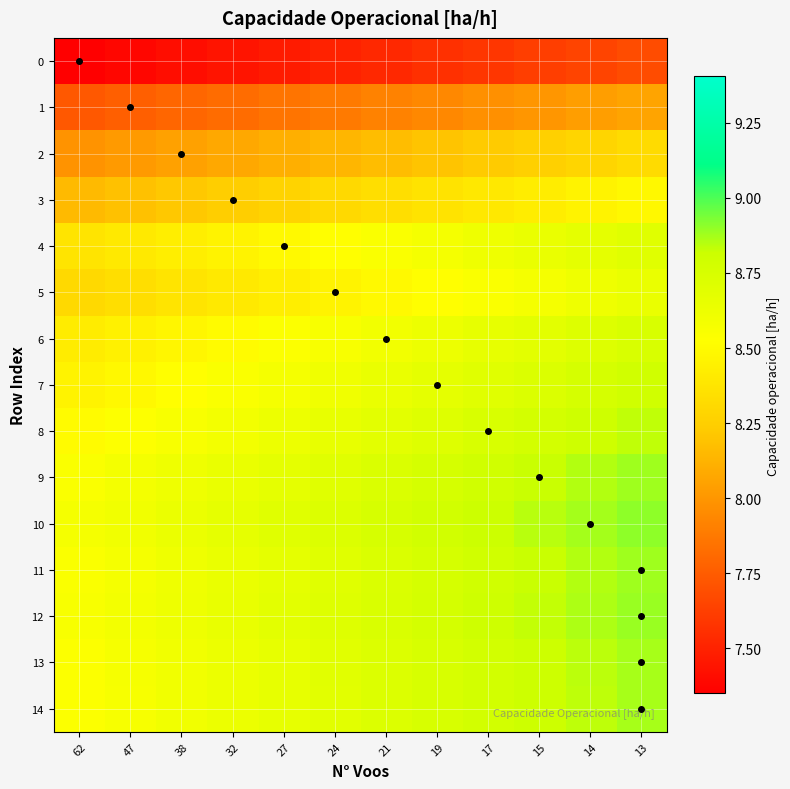

Reading left to right, what are all the values shown in this chart?

row_0: 7.4	7.4	7.4	7.4	7.5	7.5	7.5	7.6	7.6	7.6	7.7	7.7
row_1: 7.7	7.8	7.8	7.8	7.9	7.9	7.9	7.9	8.0	8.0	8.0	8.1
row_2: 8.0	8.0	8.0	8.1	8.1	8.1	8.2	8.2	8.2	8.3	8.3	8.3
row_3: 8.2	8.2	8.2	8.2	8.3	8.3	8.3	8.4	8.4	8.4	8.5	8.5
row_4: 8.4	8.4	8.4	8.5	8.5	8.5	8.6	8.6	8.6	8.6	8.7	8.7
row_5: 8.3	8.3	8.4	8.4	8.4	8.5	8.5	8.5	8.6	8.6	8.6	8.6
row_6: 8.4	8.4	8.5	8.5	8.5	8.6	8.6	8.6	8.7	8.7	8.7	8.7
row_7: 8.5	8.5	8.5	8.5	8.6	8.6	8.6	8.7	8.7	8.7	8.8	8.8
row_8: 8.5	8.5	8.6	8.6	8.6	8.7	8.7	8.7	8.7	8.8	8.8	8.8
row_9: 8.6	8.6	8.6	8.6	8.7	8.7	8.7	8.8	8.8	8.8	8.9	8.9
row_10: 8.6	8.6	8.6	8.7	8.7	8.7	8.8	8.8	8.8	8.8	8.9	8.9
row_11: 8.6	8.6	8.6	8.6	8.7	8.7	8.7	8.8	8.8	8.8	8.9	8.9
row_12: 8.6	8.6	8.6	8.6	8.7	8.7	8.7	8.8	8.8	8.8	8.9	8.9
row_13: 8.5	8.6	8.6	8.6	8.7	8.7	8.7	8.8	8.8	8.8	8.8	8.9
row_14: 8.5	8.6	8.6	8.6	8.7	8.7	8.7	8.7	8.8	8.8	8.8	8.9